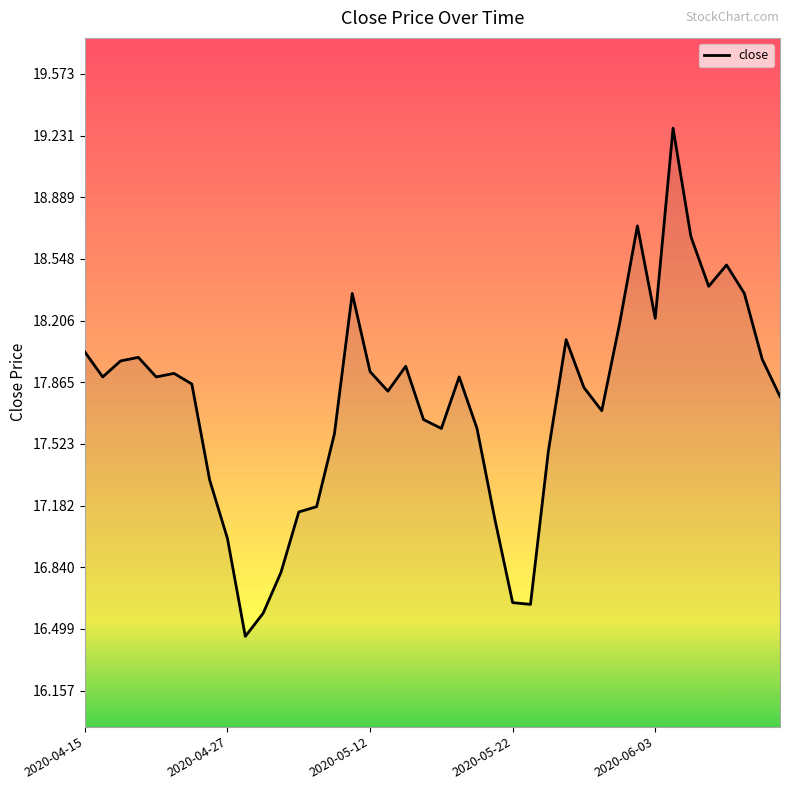

How many interior local peaks (higher than both neighbors) does the data have?

9